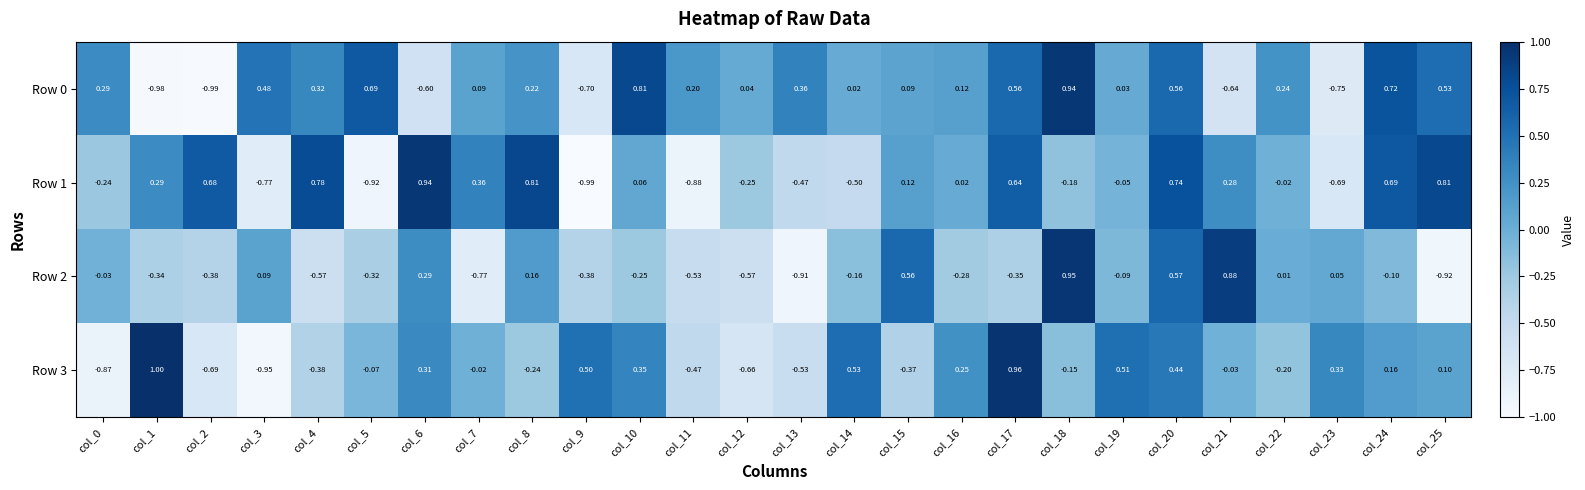

Is the value of Row 1 at col_5 greater than the value of Row 2 at col_8?

No